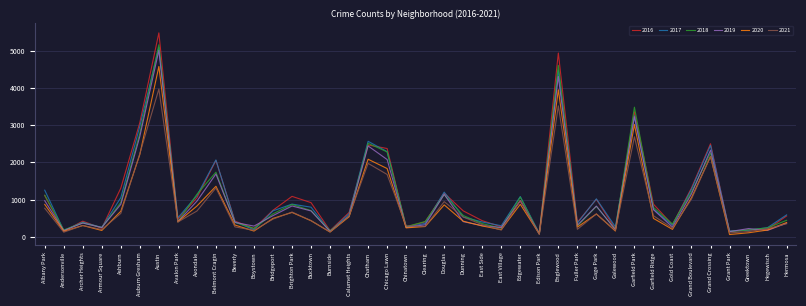

Count the number of categories in the chart.

40